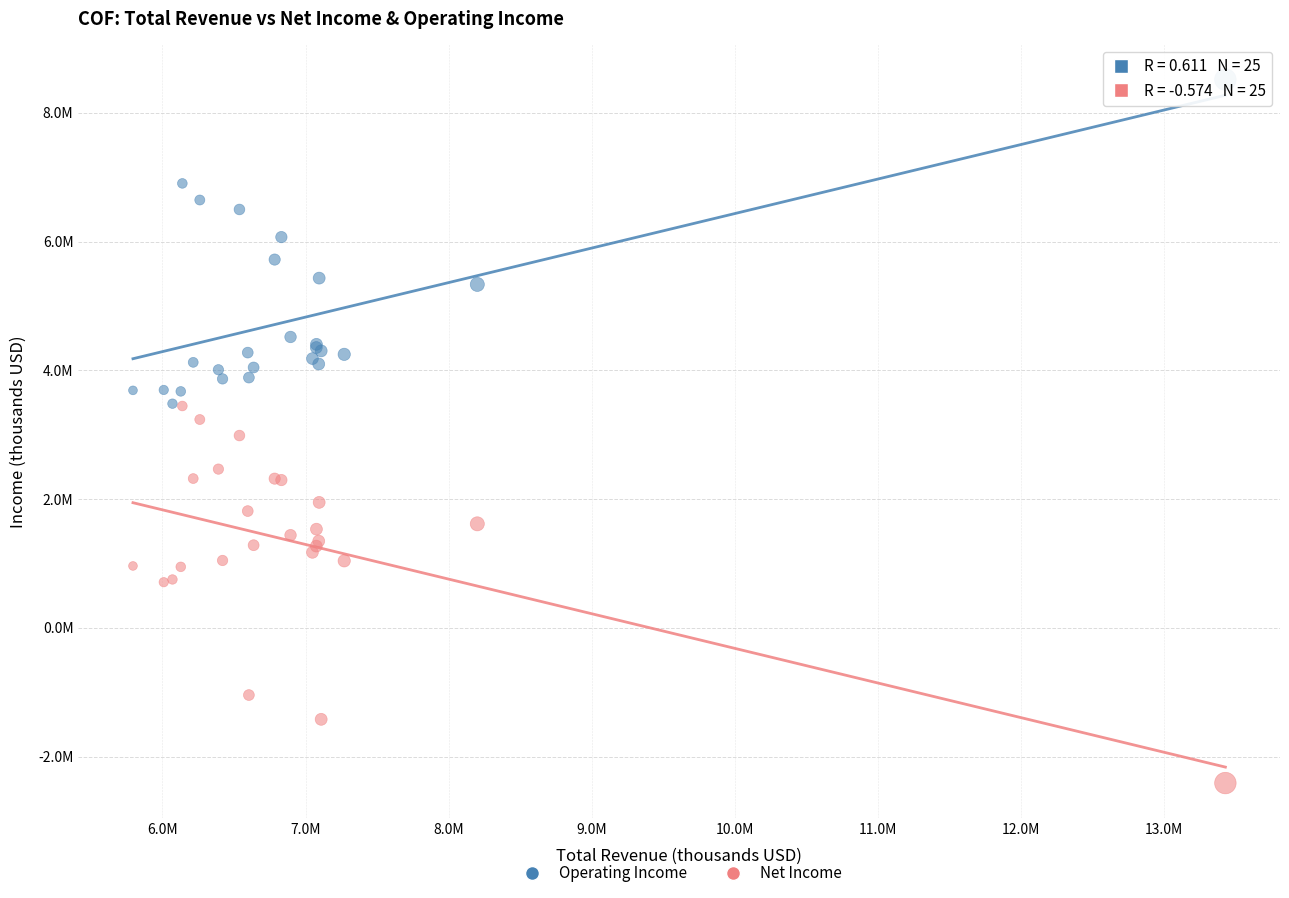

Which series has the widest spread of Y values?

Net Income